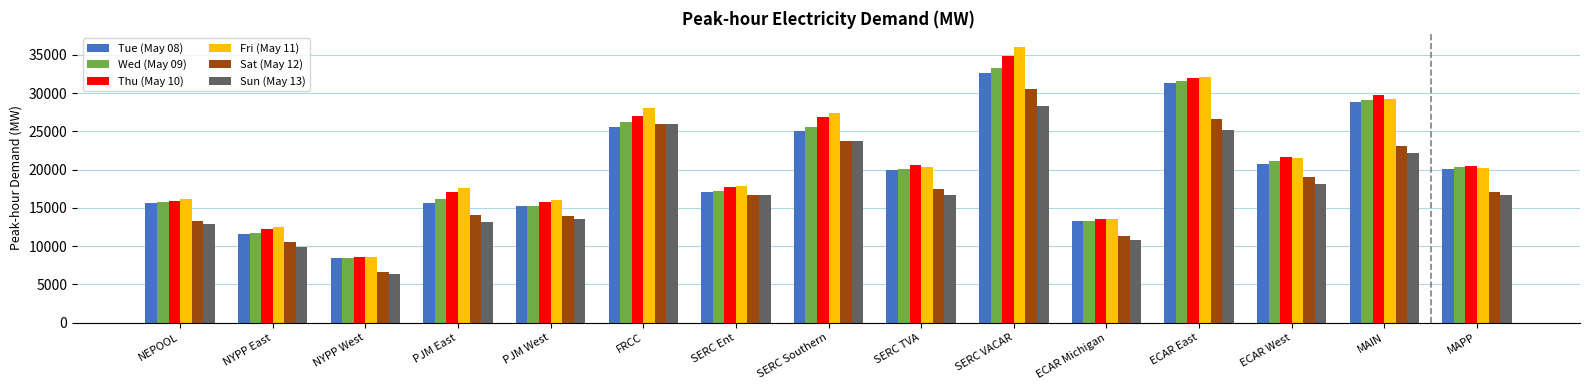

What is the difference between the second highest and second lowest values in the Tue (May 08) series?

19839.0